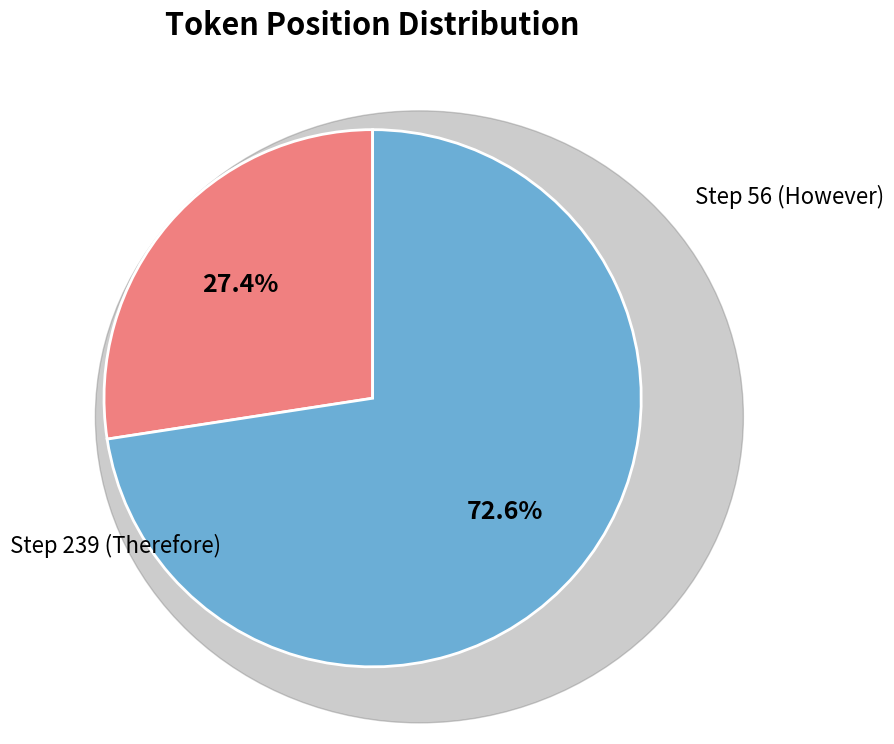

How many segments does this pie chart have?

2